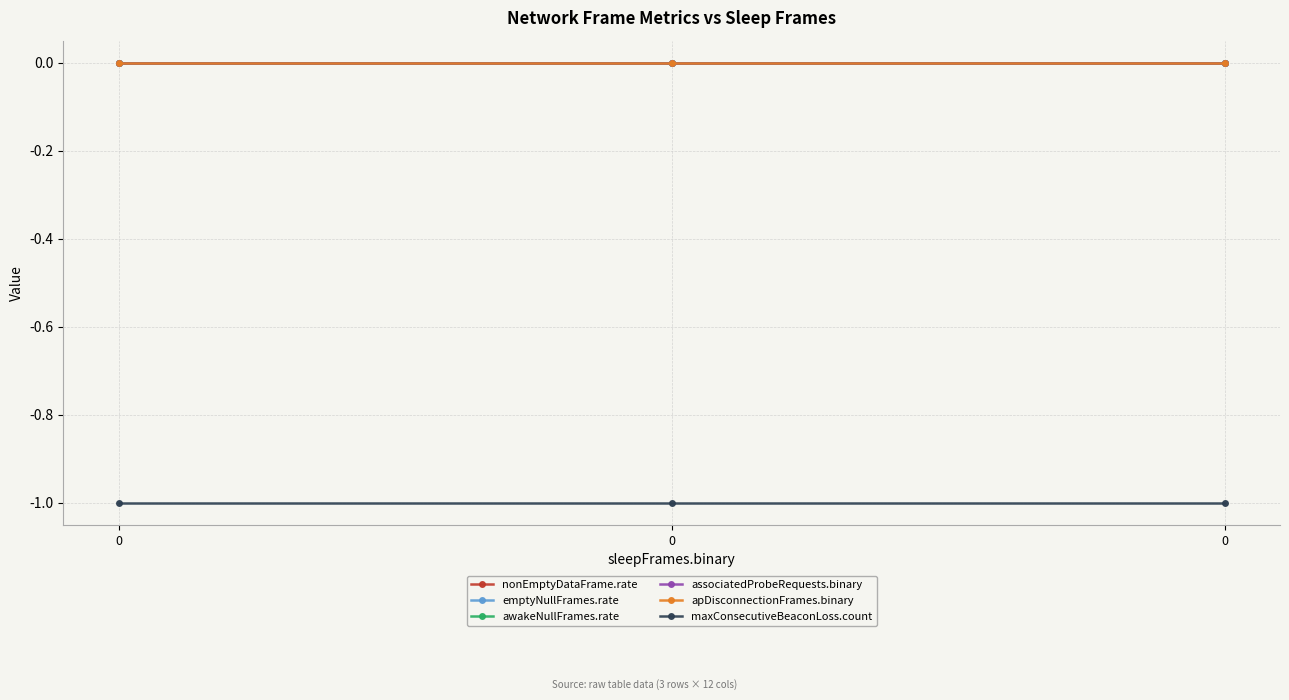

Does the chart have visible grid lines?

Yes